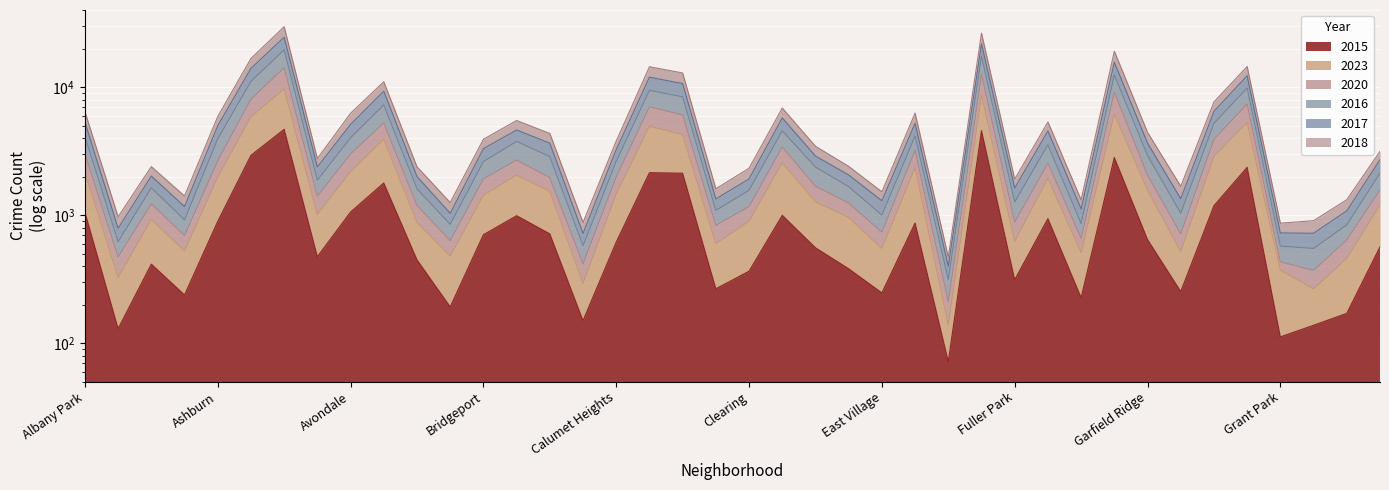

What is the difference between the highest and lowest values at Grand Boulevard?

6469